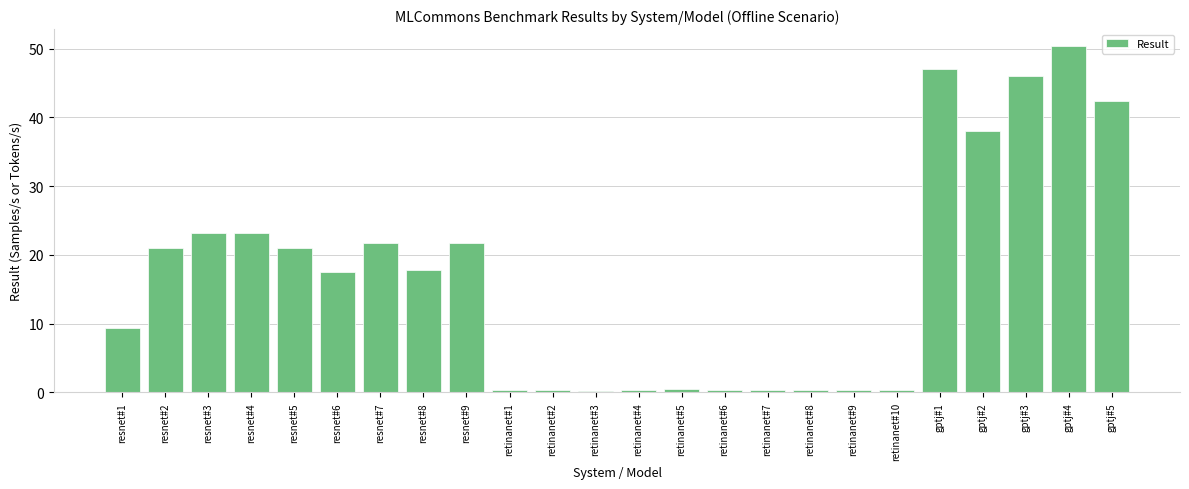

The value at gptj#1 is 47.1. True or false?

True